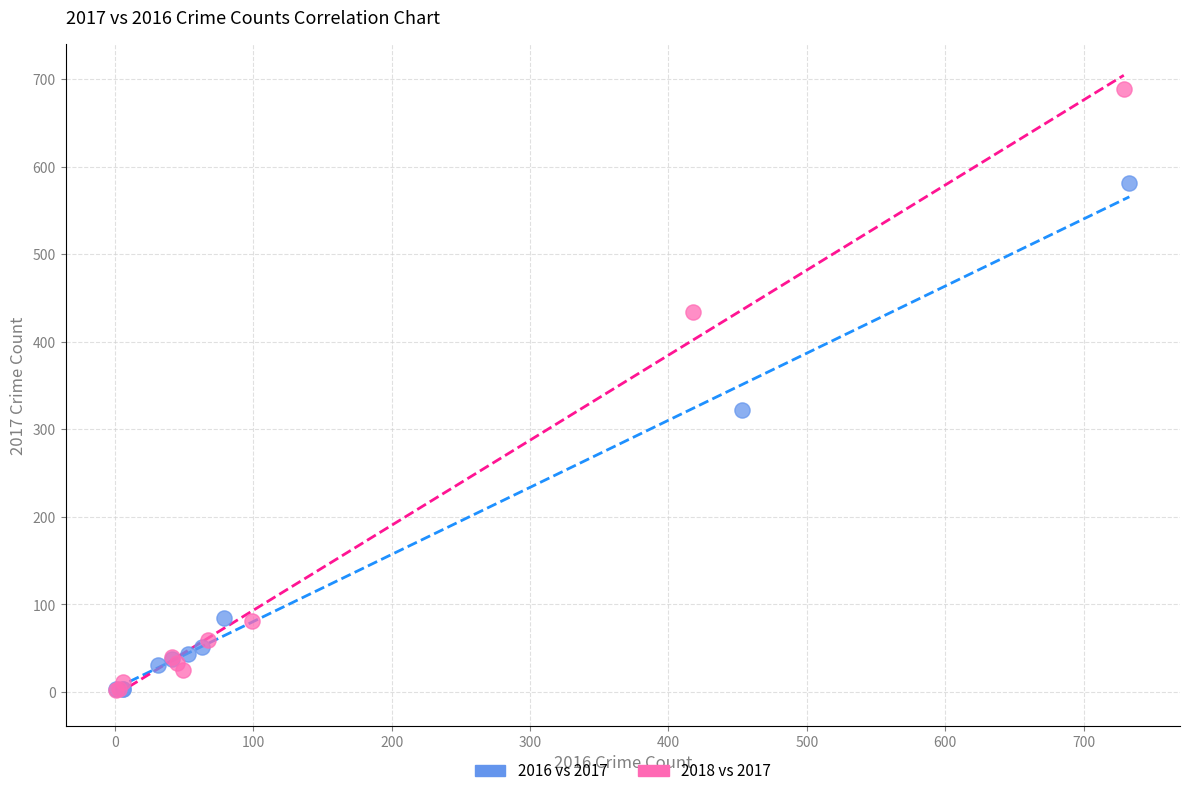

Which series has the largest Y range (max minus min)?

2018 vs 2017